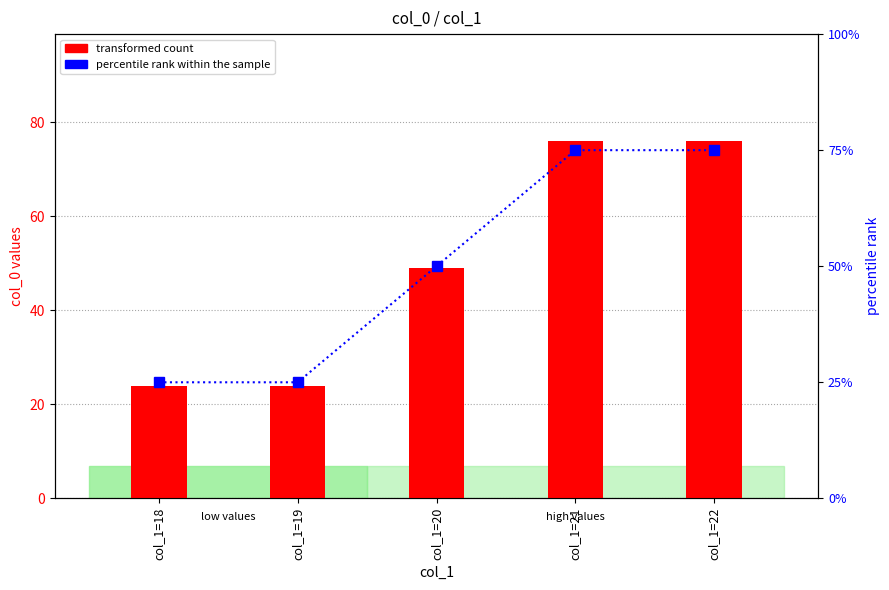

Which category has the lowest value across all series?

col_1=18